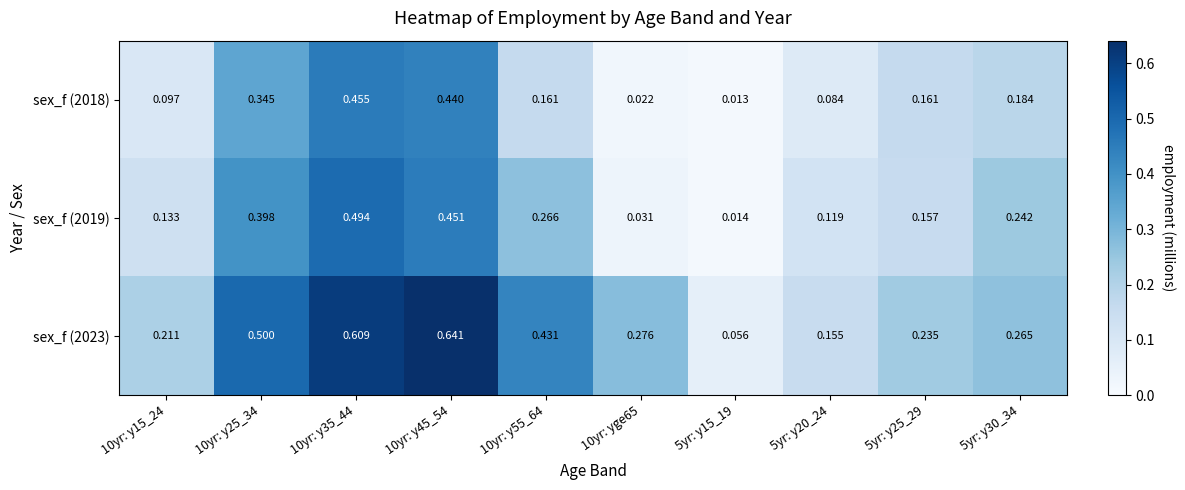

Between 5yr: y15_19 and 5yr: y25_29, which series saw the biggest shift?

sex_f (2023)